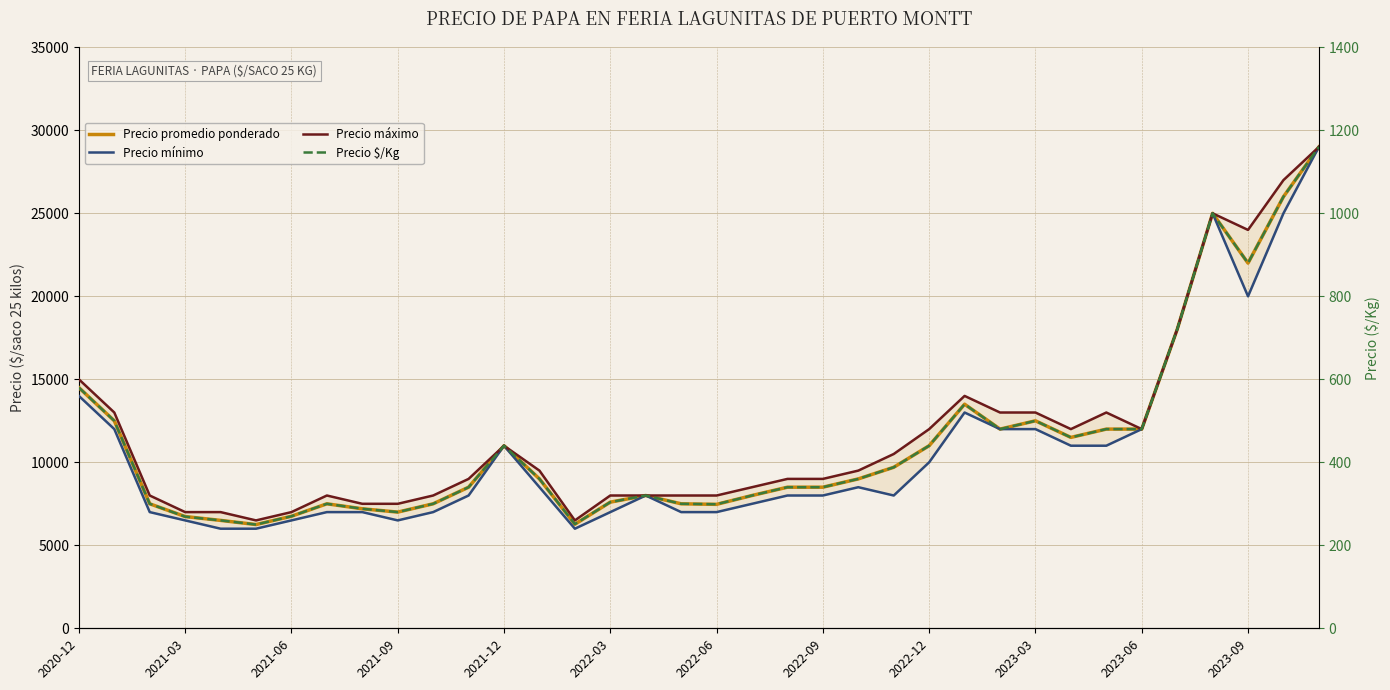

How many interior local valleys does the Precio maximo series have?

5